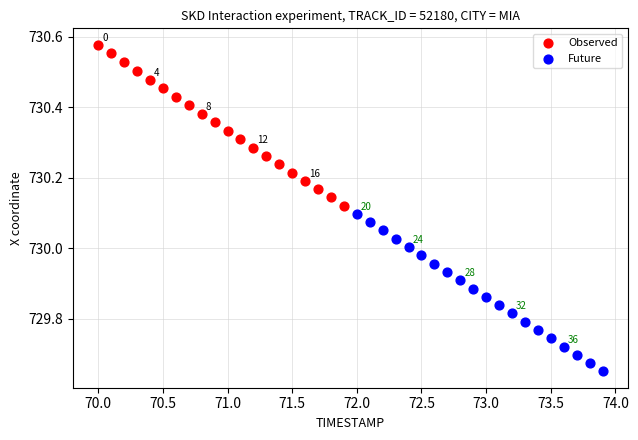

Which series has the widest spread of Y values?

Observed